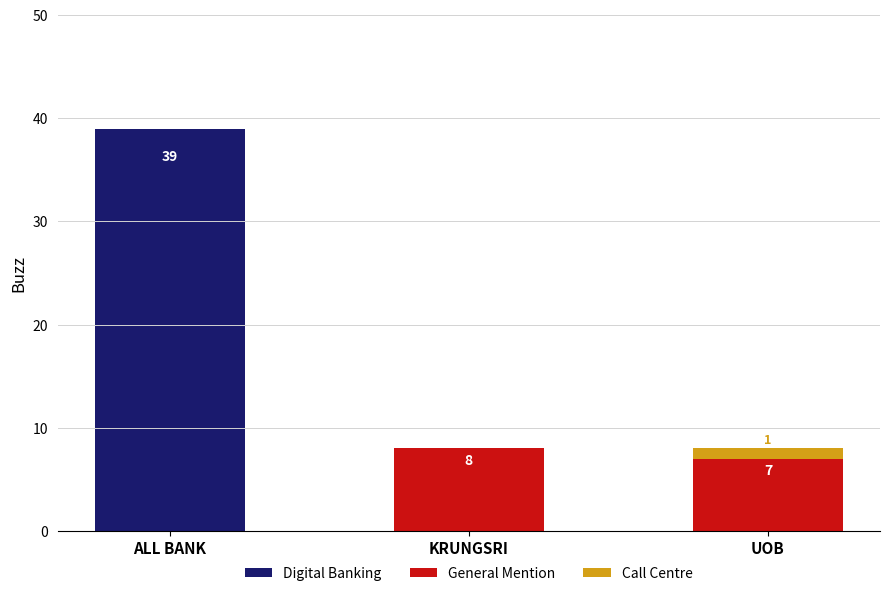

What are all the series names shown in the legend?

Digital Banking, General Mention, Call Centre